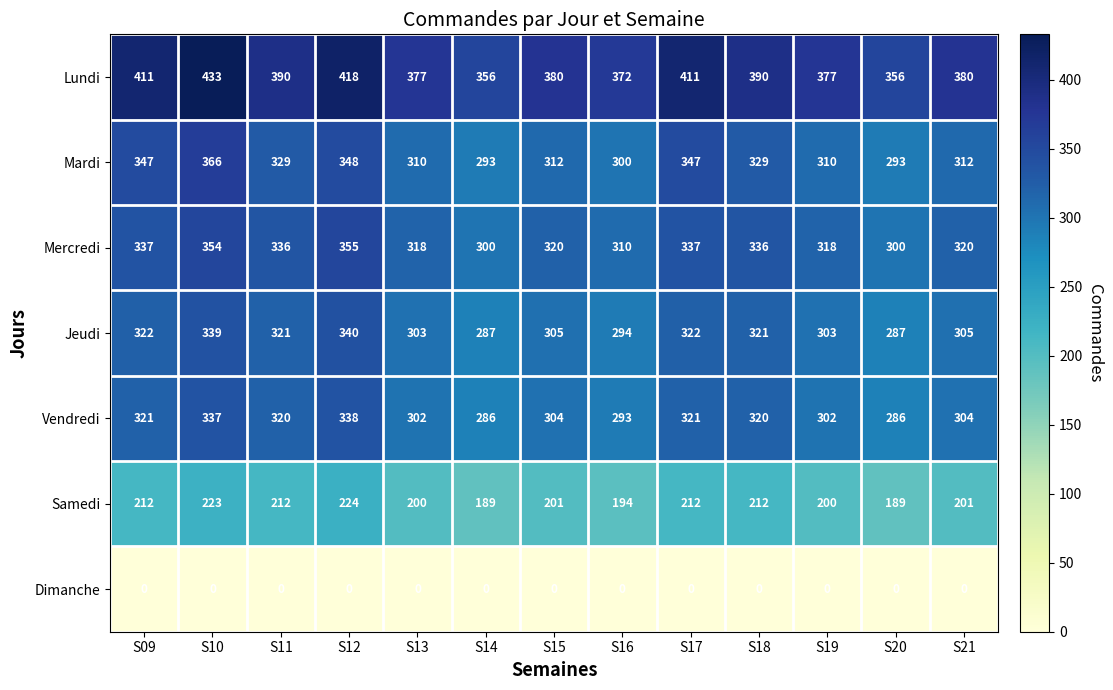

Rank the series at S19 from lowest to highest value.

Dimanche, Samedi, Vendredi, Jeudi, Mardi, Mercredi, Lundi